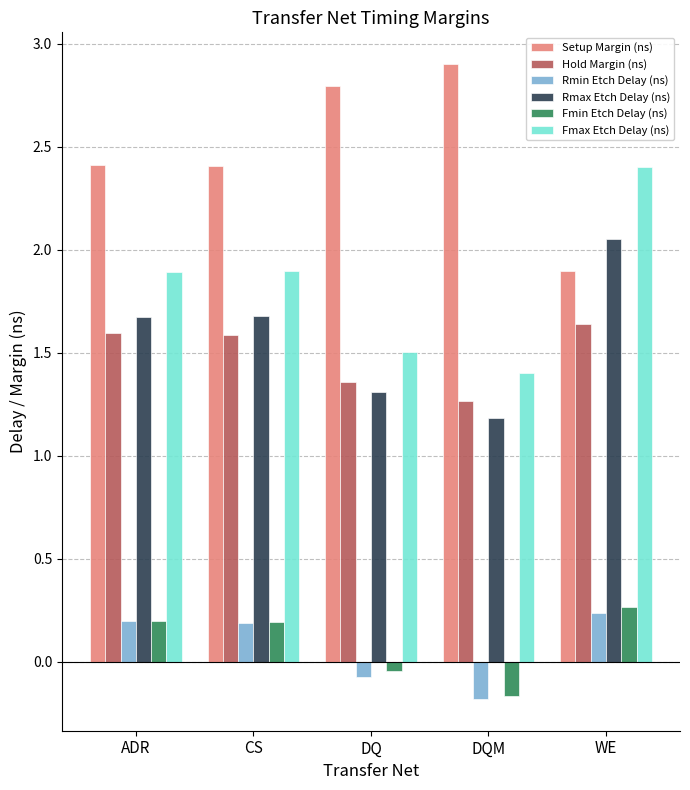

What is the difference between the Setup Margin (ns) values at DQ and CS?

0.4